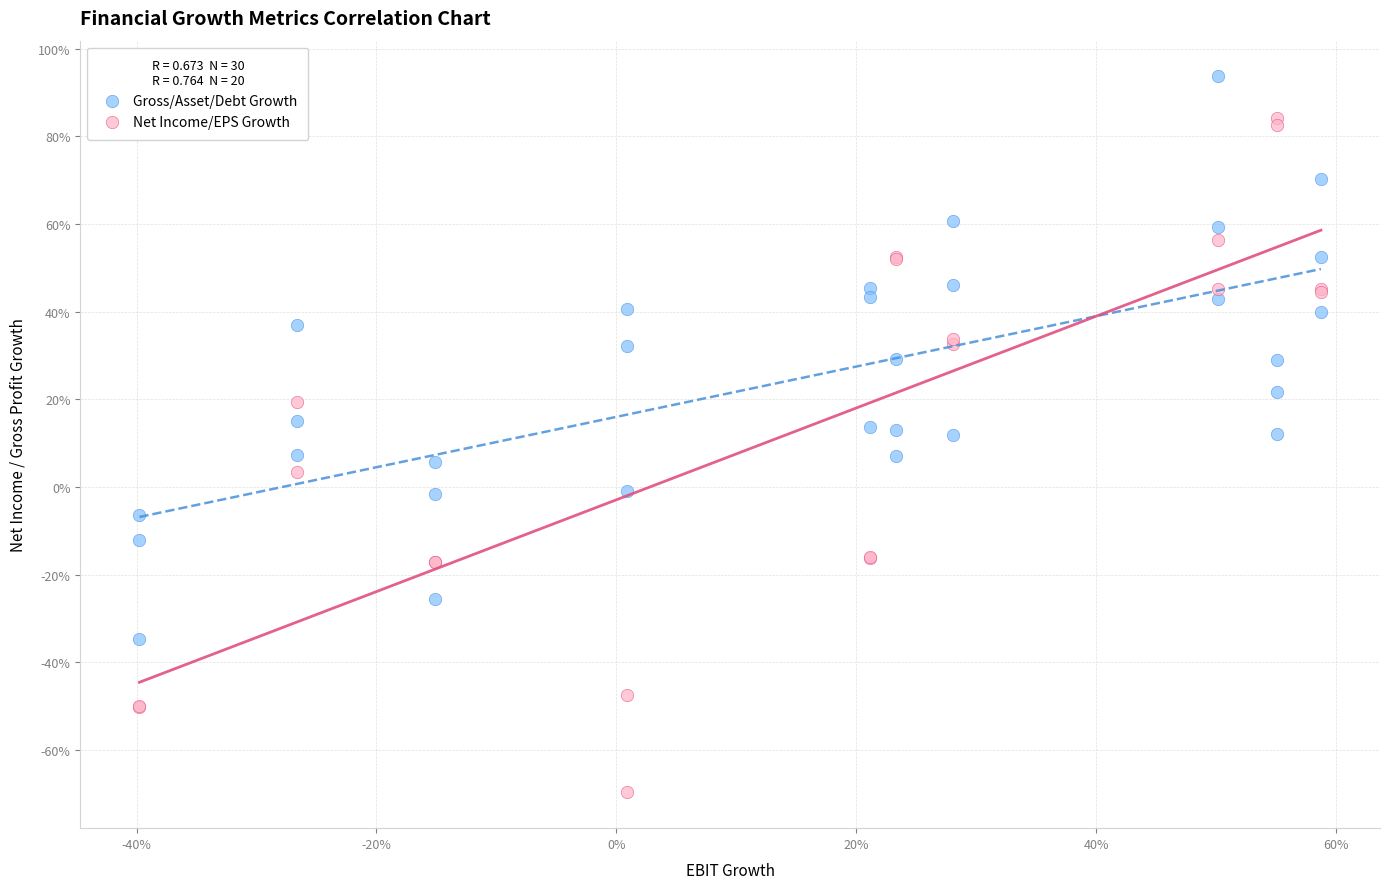

What are all the series names shown in the legend?

Gross/Asset/Debt Growth, Net Income/EPS Growth